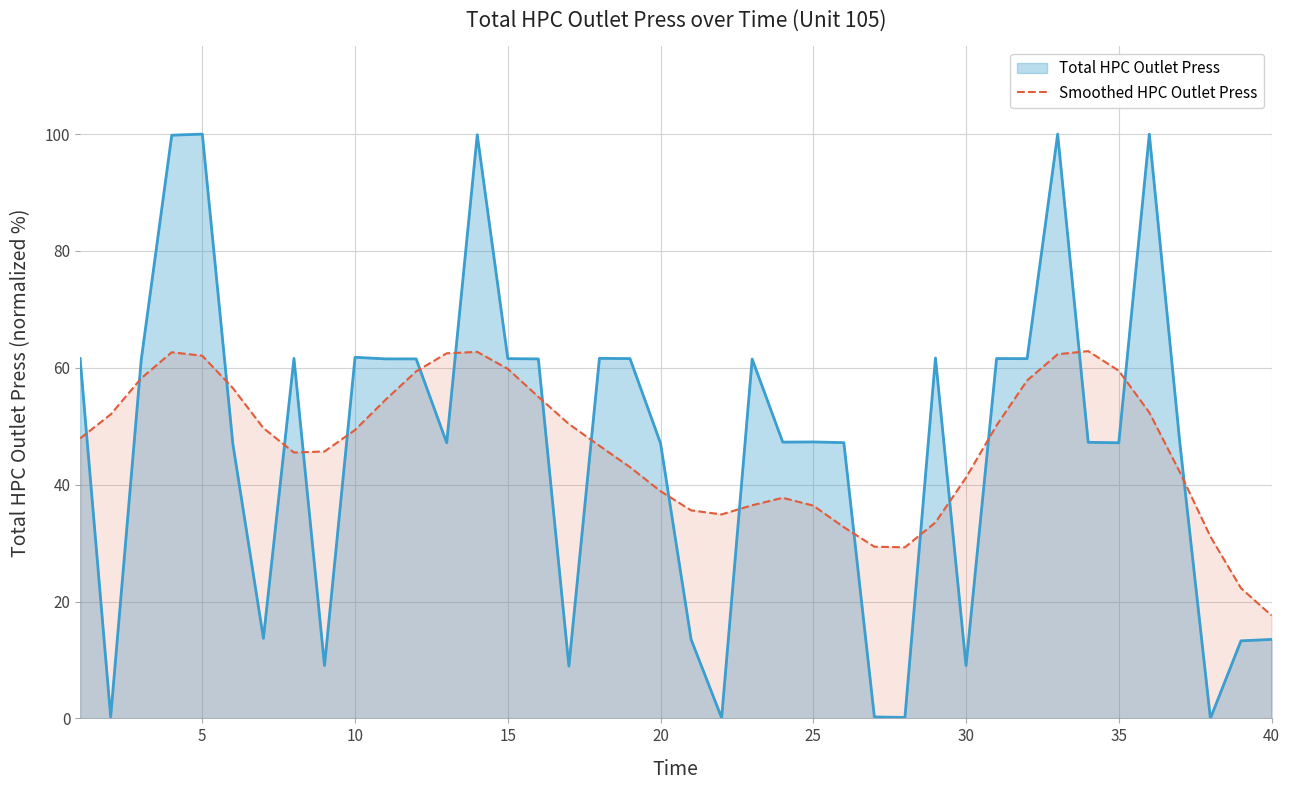

List the series in order of their peak value, highest first.

Total HPC Outlet Press, Smoothed HPC Outlet Press